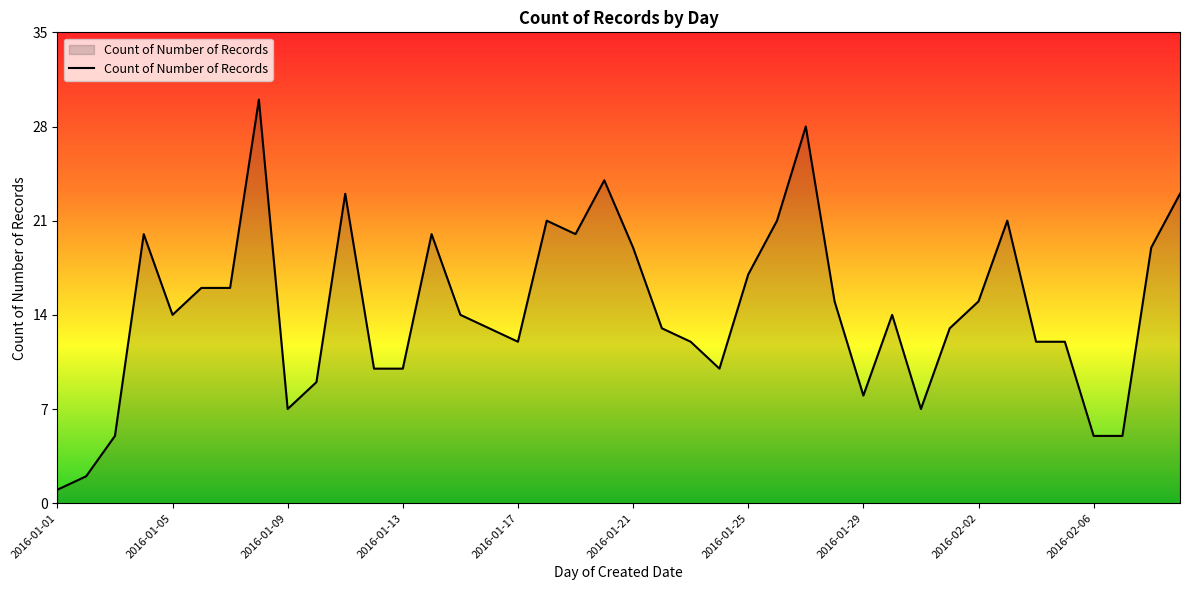

What is the greatest value displayed?

30